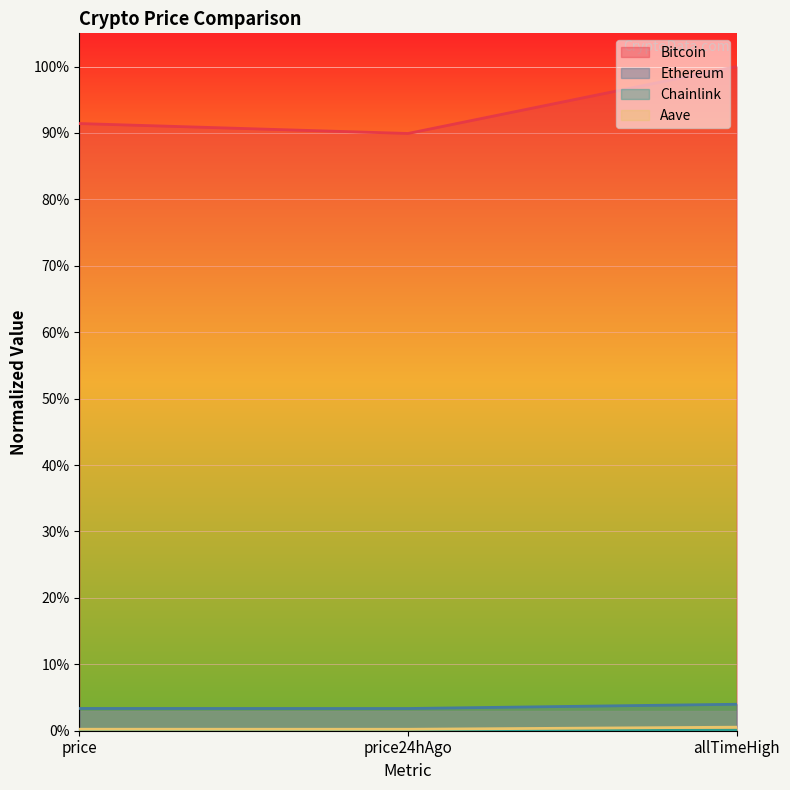

Reading left to right, what are all the values shown in this chart?

Bitcoin: price=0.9	price24hAgo=0.9	allTimeHigh=1.0
Ethereum: price=0.0	price24hAgo=0.0	allTimeHigh=0.0
Chainlink: price=0.0	price24hAgo=0.0	allTimeHigh=0.0
Aave: price=0.0	price24hAgo=0.0	allTimeHigh=0.0